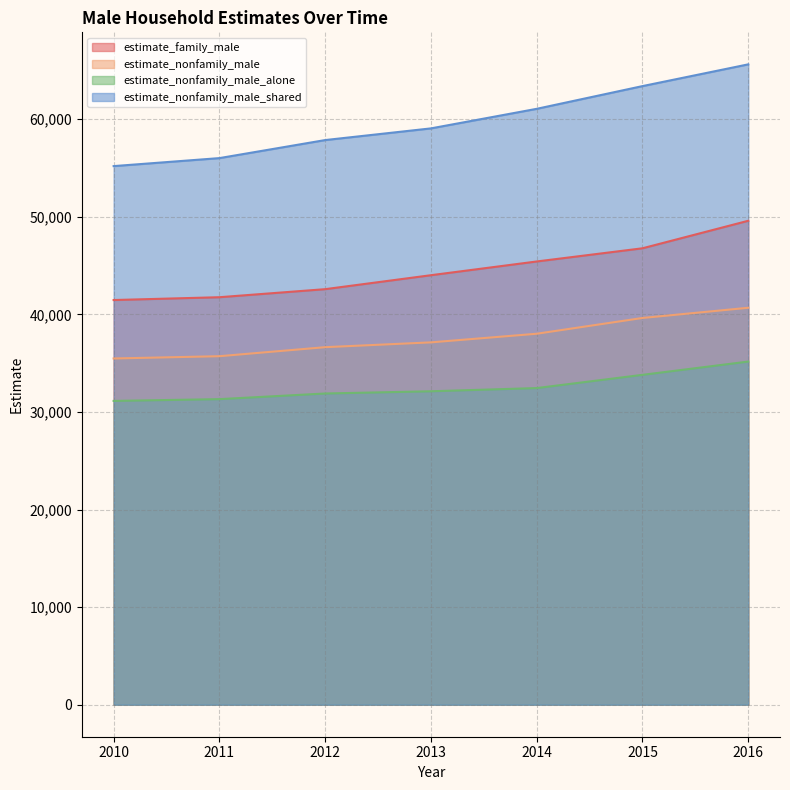

What is the difference between the estimate_nonfamily_male_alone values at 2013 and 2010?

988